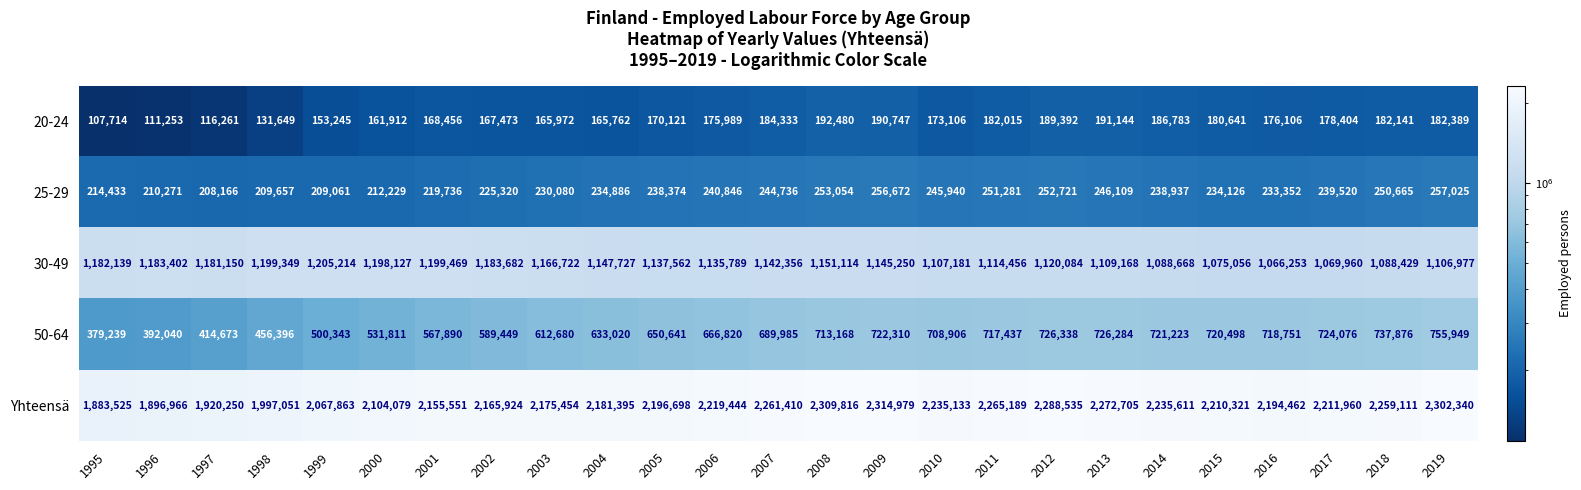

What is the greatest value displayed?

2314979